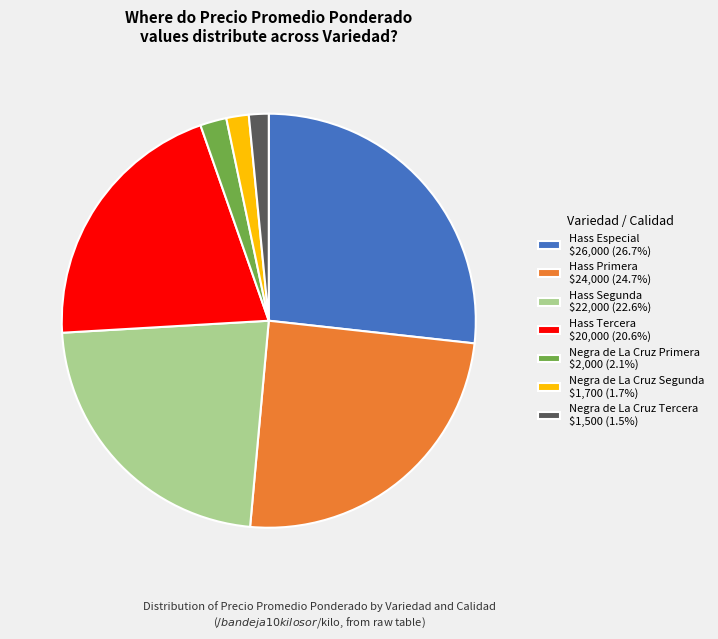

Is it true that Hass Primera is 18% of the pie?

False